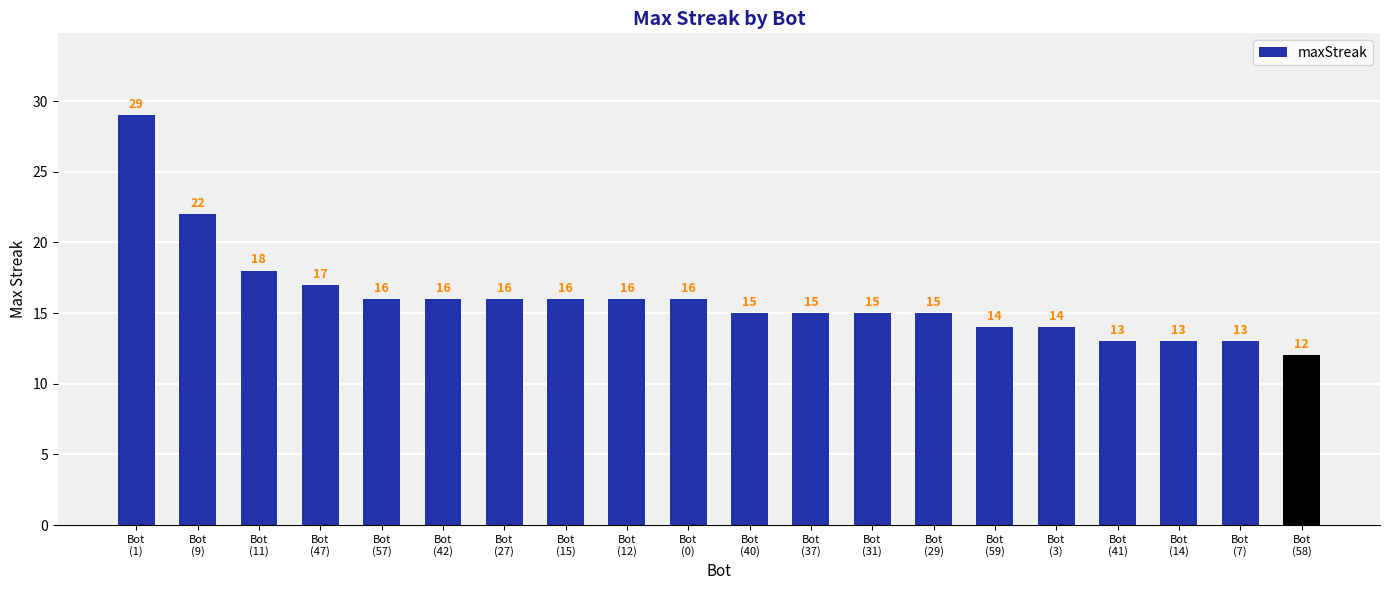

What is the maximum value shown in the chart?

29